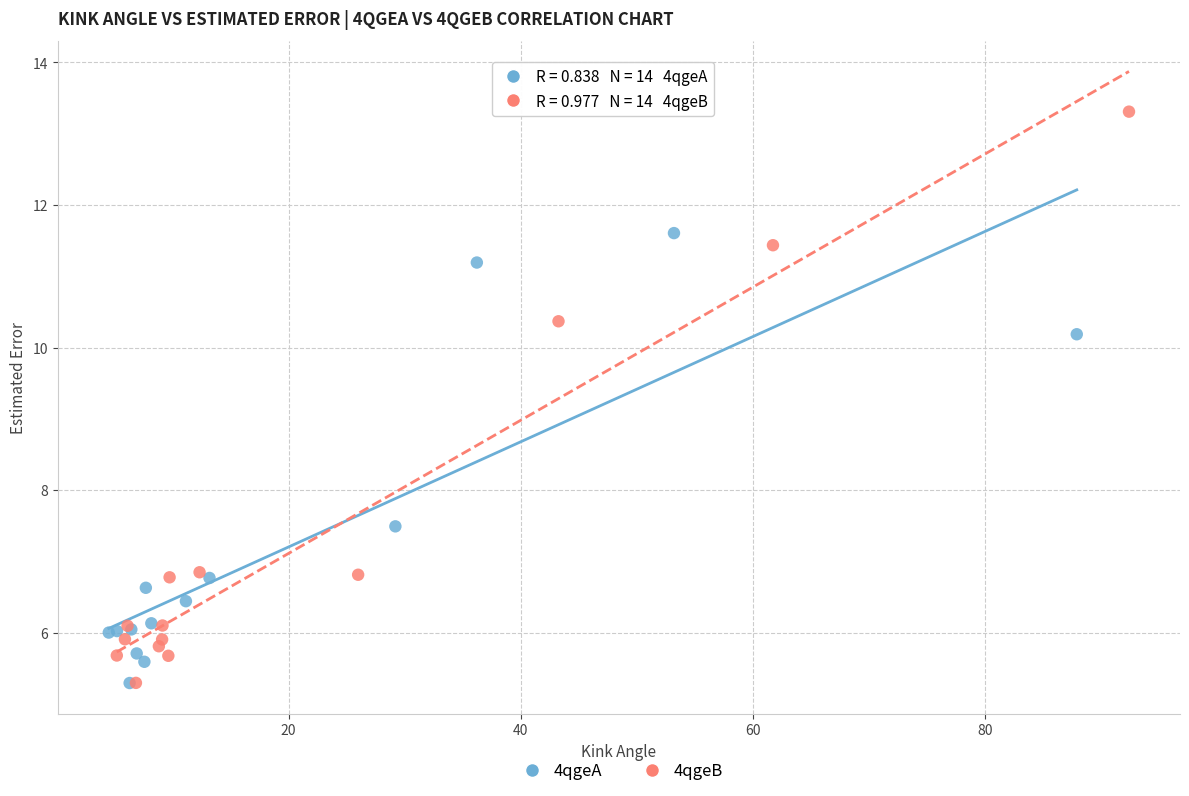

Which series contains the highest Y value?

4qgeB